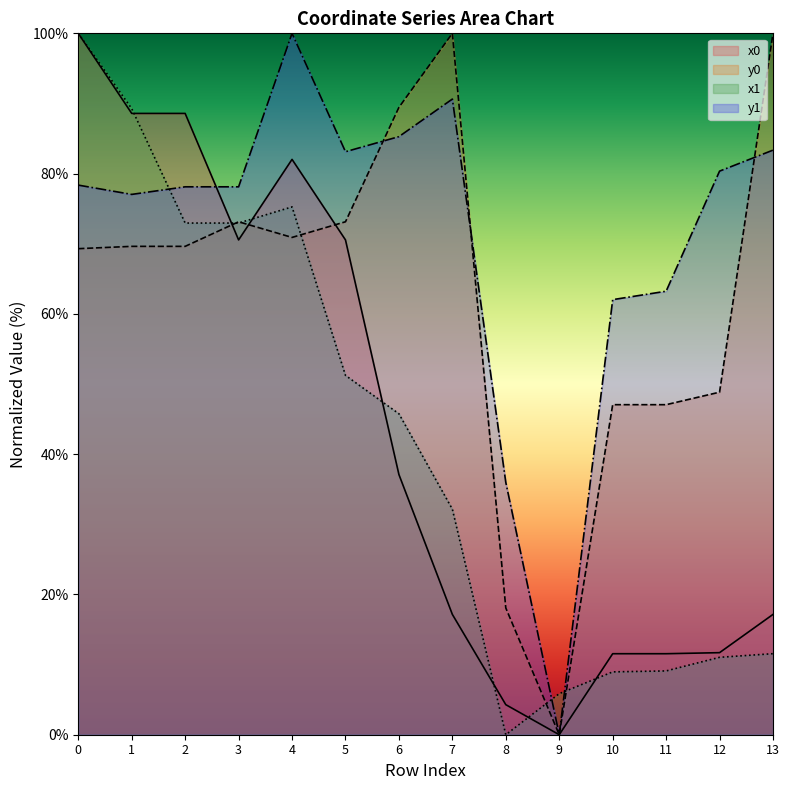

At which label is x0 closest to 50?

6